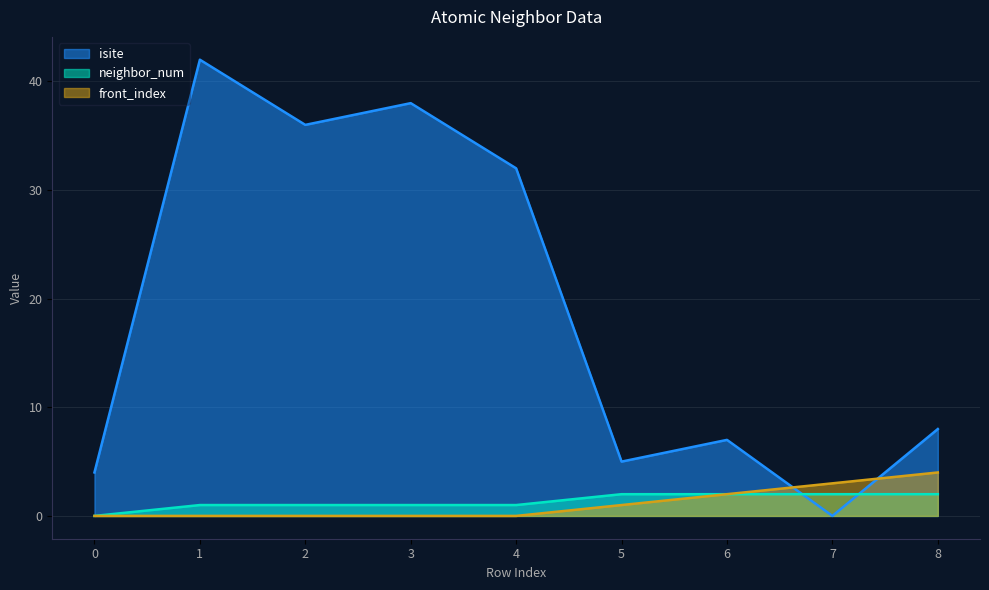

What is the average value of the isite series?

19